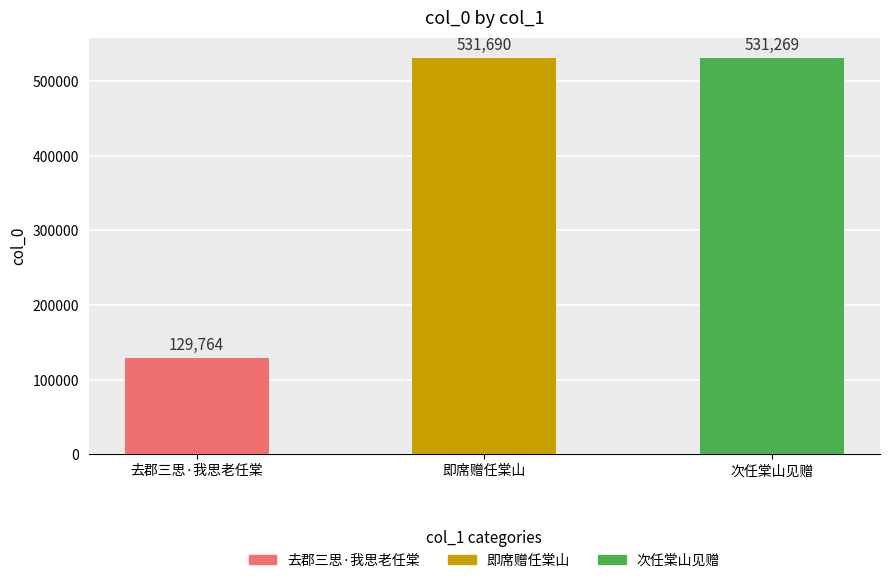

The chart shows a value of 142150 at 即席赠任棠山. True or false?

False